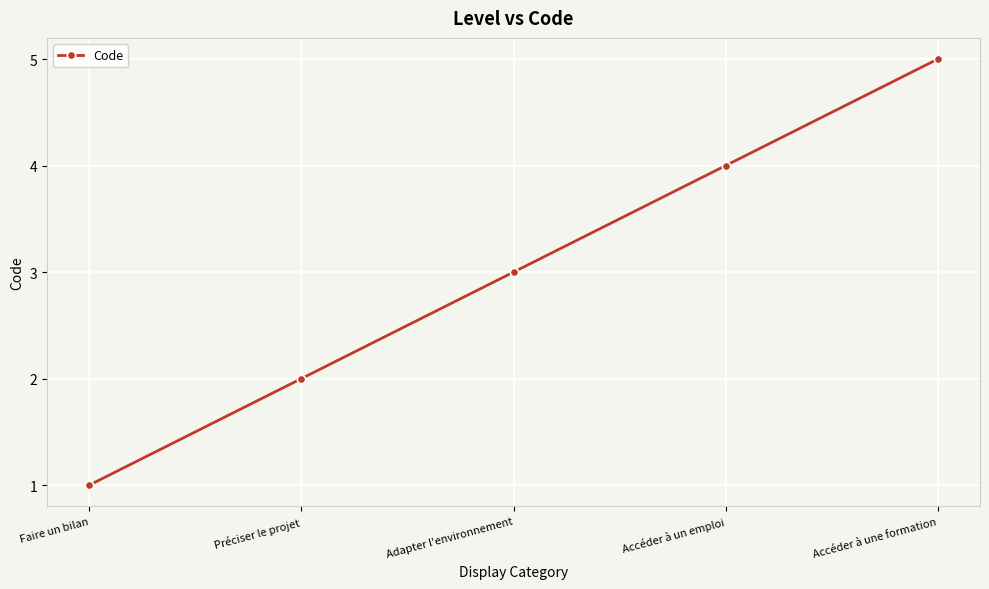

List the labels in order of value, smallest first.

Faire un bilan, Préciser le projet, Adapter l'environnement, Accéder à un emploi, Accéder à une formation